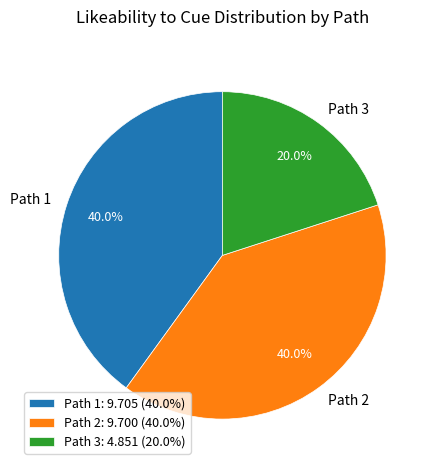

What percentage do Path 3 and Path 2 together represent?

60.0%